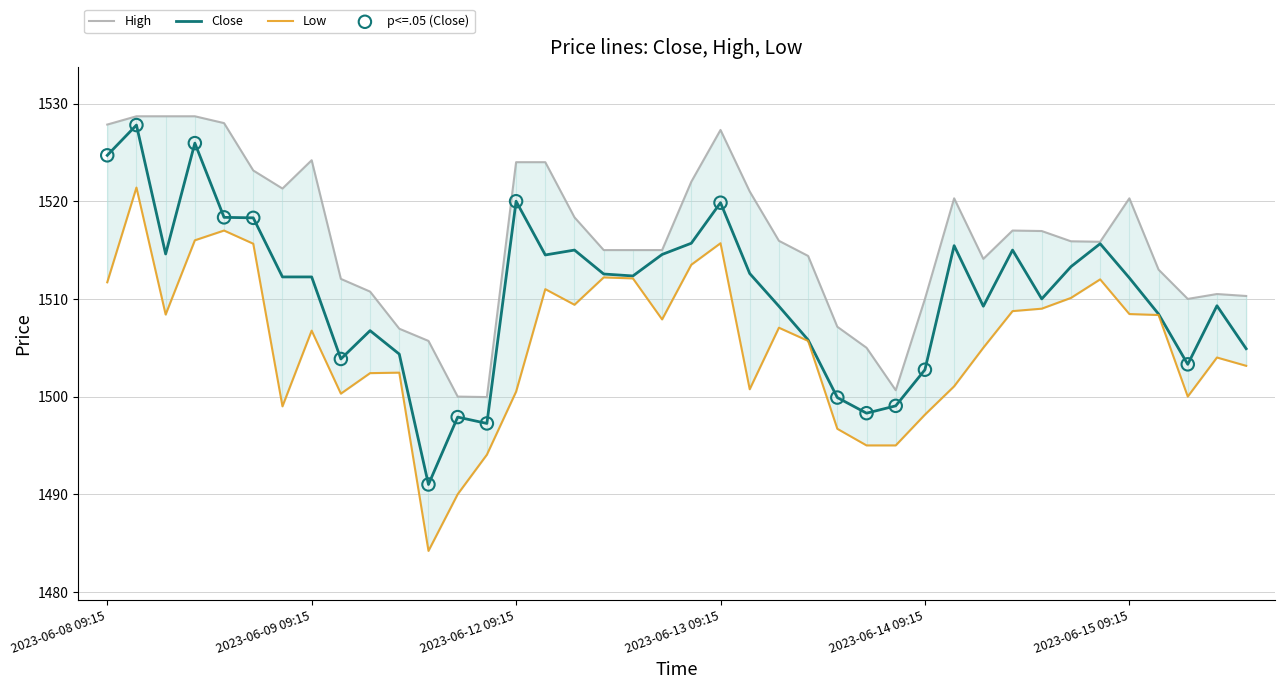

Which series has the largest Y range (max minus min)?

Low